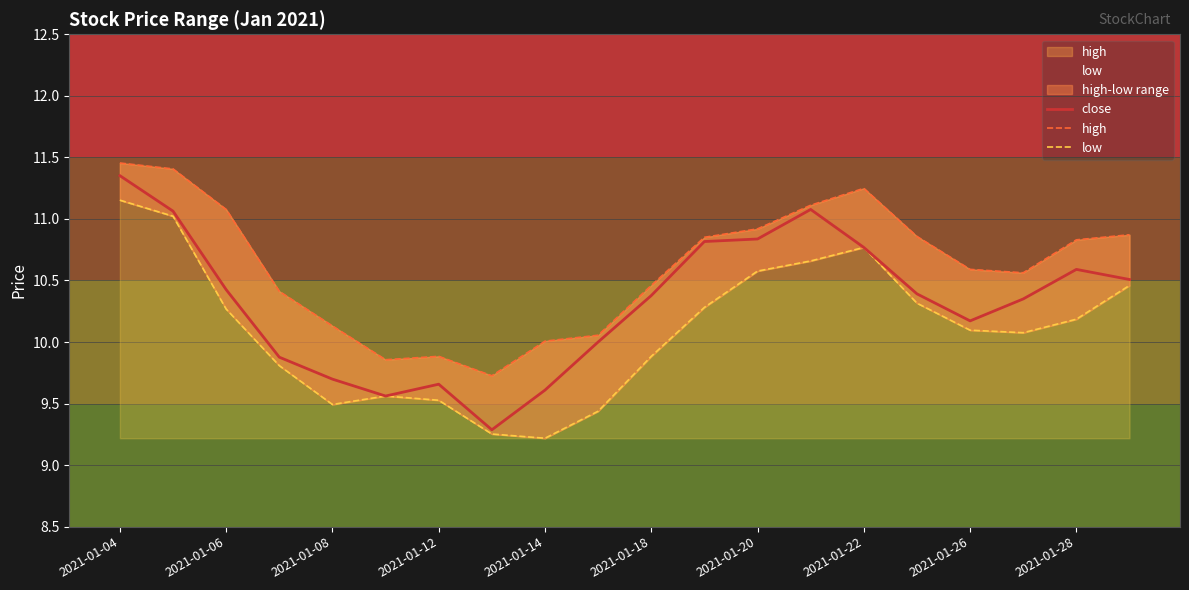

True or false: high and low intersect in this chart.

False